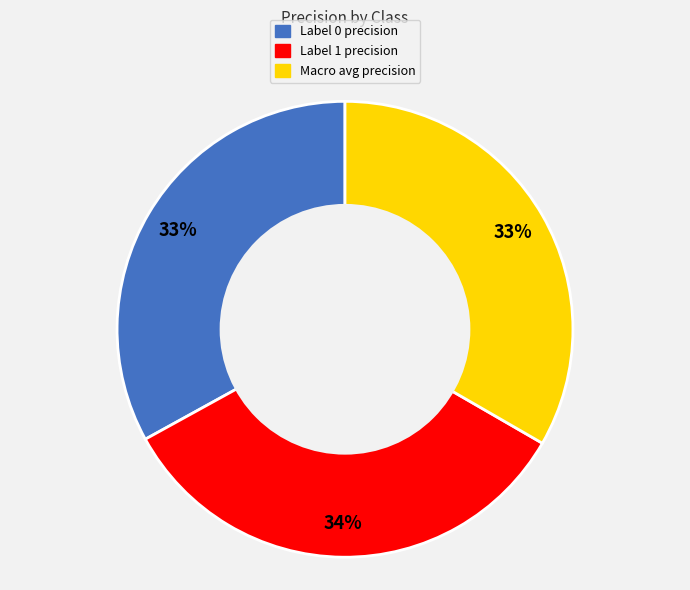

To the nearest percent, what is the average slice percentage?

33%